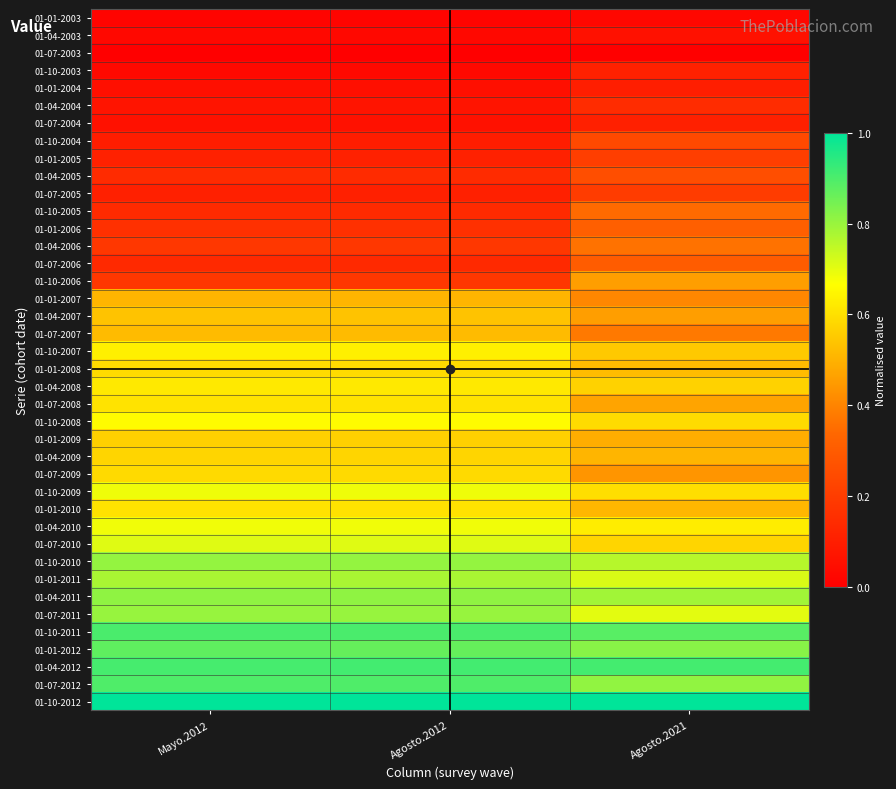

Reading right to left, transcribe all the data shown in this chart.

01-01-2003: Agosto.2021=0.0	Agosto.2012=0.0	Mayo.2012=0.0
01-04-2003: Agosto.2021=0.1	Agosto.2012=0.0	Mayo.2012=0.0
01-07-2003: Agosto.2021=0.0	Agosto.2012=0.0	Mayo.2012=0.0
01-10-2003: Agosto.2021=0.1	Agosto.2012=0.0	Mayo.2012=0.0
01-01-2004: Agosto.2021=0.1	Agosto.2012=0.1	Mayo.2012=0.1
01-04-2004: Agosto.2021=0.1	Agosto.2012=0.1	Mayo.2012=0.1
01-07-2004: Agosto.2021=0.1	Agosto.2012=0.1	Mayo.2012=0.1
01-10-2004: Agosto.2021=0.2	Agosto.2012=0.1	Mayo.2012=0.1
01-01-2005: Agosto.2021=0.2	Agosto.2012=0.1	Mayo.2012=0.1
01-04-2005: Agosto.2021=0.3	Agosto.2012=0.1	Mayo.2012=0.1
01-07-2005: Agosto.2021=0.2	Agosto.2012=0.1	Mayo.2012=0.1
01-10-2005: Agosto.2021=0.3	Agosto.2012=0.1	Mayo.2012=0.1
01-01-2006: Agosto.2021=0.3	Agosto.2012=0.2	Mayo.2012=0.2
01-04-2006: Agosto.2021=0.4	Agosto.2012=0.2	Mayo.2012=0.2
01-07-2006: Agosto.2021=0.3	Agosto.2012=0.1	Mayo.2012=0.1
01-10-2006: Agosto.2021=0.5	Agosto.2012=0.2	Mayo.2012=0.2
01-01-2007: Agosto.2021=0.4	Agosto.2012=0.5	Mayo.2012=0.5
01-04-2007: Agosto.2021=0.5	Agosto.2012=0.5	Mayo.2012=0.5
01-07-2007: Agosto.2021=0.4	Agosto.2012=0.5	Mayo.2012=0.5
01-10-2007: Agosto.2021=0.5	Agosto.2012=0.6	Mayo.2012=0.6
01-01-2008: Agosto.2021=0.5	Agosto.2012=0.6	Mayo.2012=0.6
01-04-2008: Agosto.2021=0.6	Agosto.2012=0.6	Mayo.2012=0.6
01-07-2008: Agosto.2021=0.5	Agosto.2012=0.6	Mayo.2012=0.6
01-10-2008: Agosto.2021=0.6	Agosto.2012=0.7	Mayo.2012=0.7
01-01-2009: Agosto.2021=0.5	Agosto.2012=0.6	Mayo.2012=0.6
01-04-2009: Agosto.2021=0.5	Agosto.2012=0.6	Mayo.2012=0.6
01-07-2009: Agosto.2021=0.4	Agosto.2012=0.6	Mayo.2012=0.6
01-10-2009: Agosto.2021=0.6	Agosto.2012=0.7	Mayo.2012=0.7
01-01-2010: Agosto.2021=0.5	Agosto.2012=0.6	Mayo.2012=0.6
01-04-2010: Agosto.2021=0.6	Agosto.2012=0.7	Mayo.2012=0.7
01-07-2010: Agosto.2021=0.6	Agosto.2012=0.7	Mayo.2012=0.7
01-10-2010: Agosto.2021=0.8	Agosto.2012=0.8	Mayo.2012=0.8
01-01-2011: Agosto.2021=0.7	Agosto.2012=0.8	Mayo.2012=0.8
01-04-2011: Agosto.2021=0.8	Agosto.2012=0.8	Mayo.2012=0.8
01-07-2011: Agosto.2021=0.7	Agosto.2012=0.8	Mayo.2012=0.8
01-10-2011: Agosto.2021=0.9	Agosto.2012=0.9	Mayo.2012=0.9
01-01-2012: Agosto.2021=0.8	Agosto.2012=0.9	Mayo.2012=0.9
01-04-2012: Agosto.2021=0.9	Agosto.2012=0.9	Mayo.2012=0.9
01-07-2012: Agosto.2021=0.8	Agosto.2012=0.9	Mayo.2012=0.9
01-10-2012: Agosto.2021=1.0	Agosto.2012=1.0	Mayo.2012=1.0